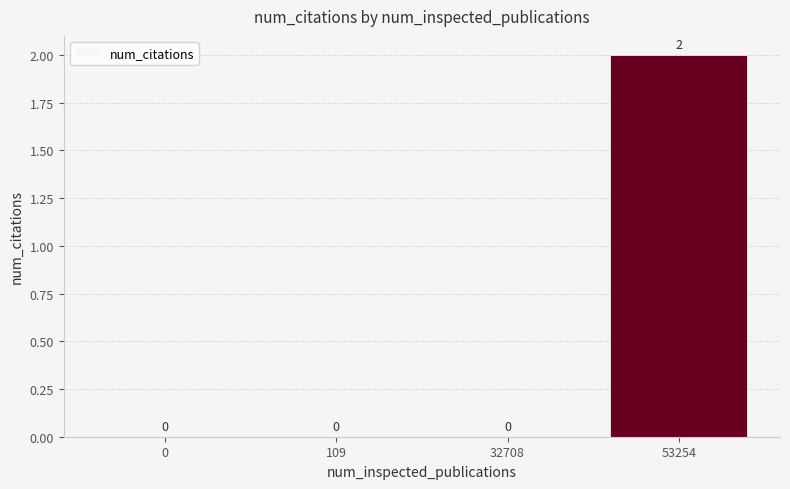

What is the change in value from 109 to 53254?

+2